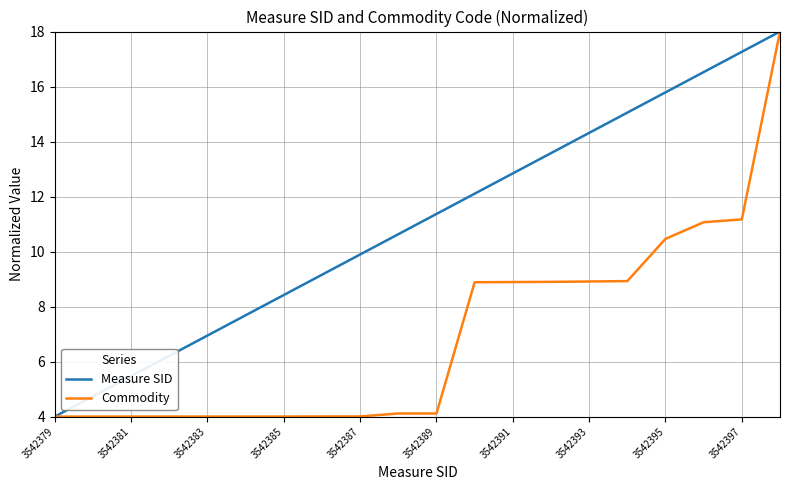

Rank the series by their average value, from highest to lowest.

Measure SID, Commodity